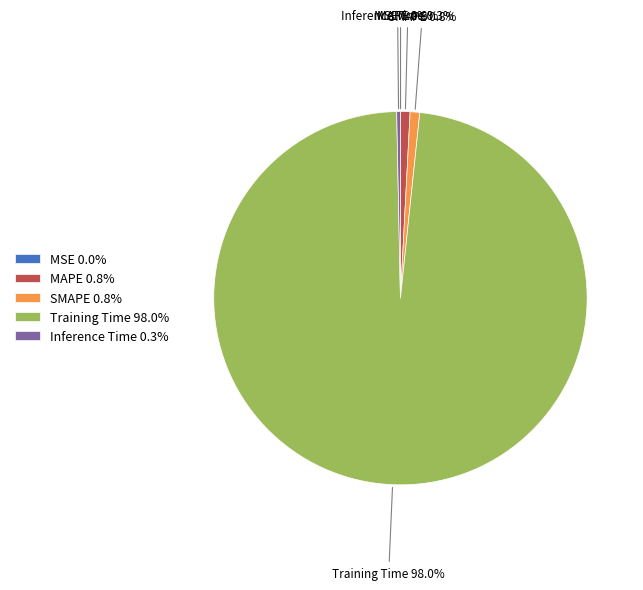

Which category has the biggest portion of the pie?

Training Time